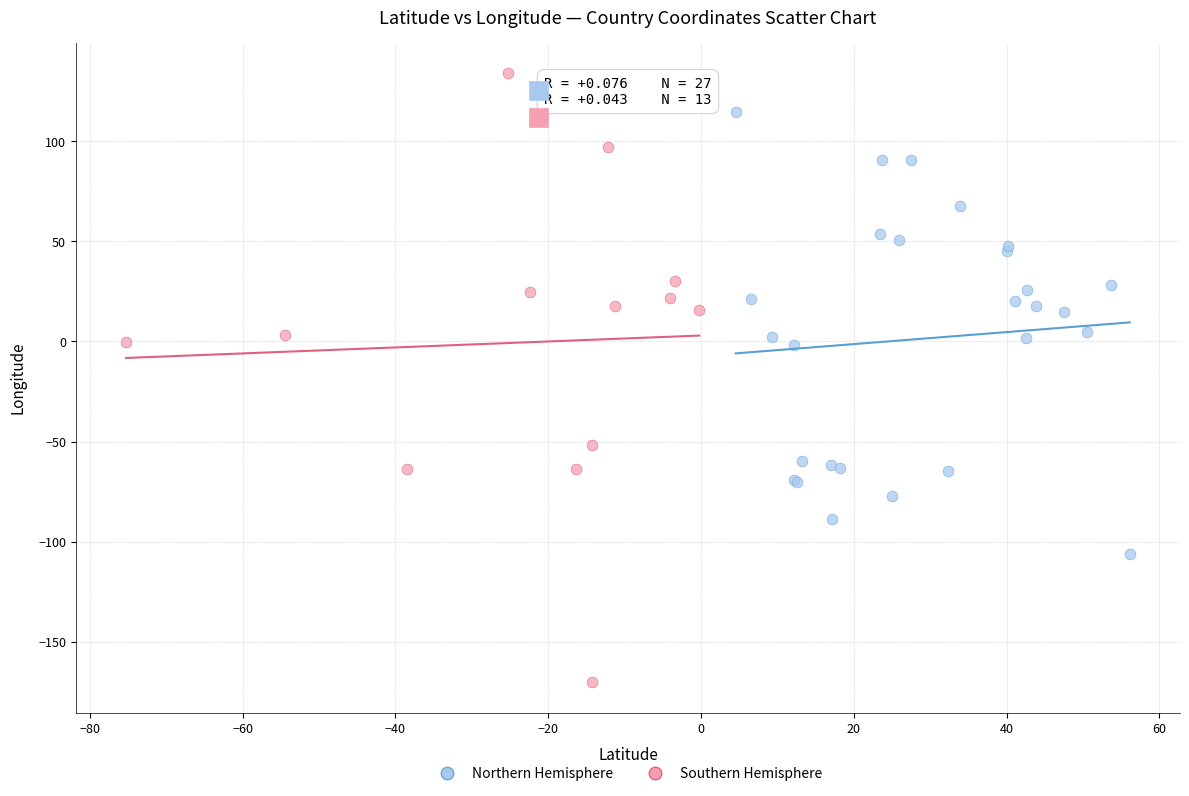

Which series contains the highest Y value?

Southern Hemisphere